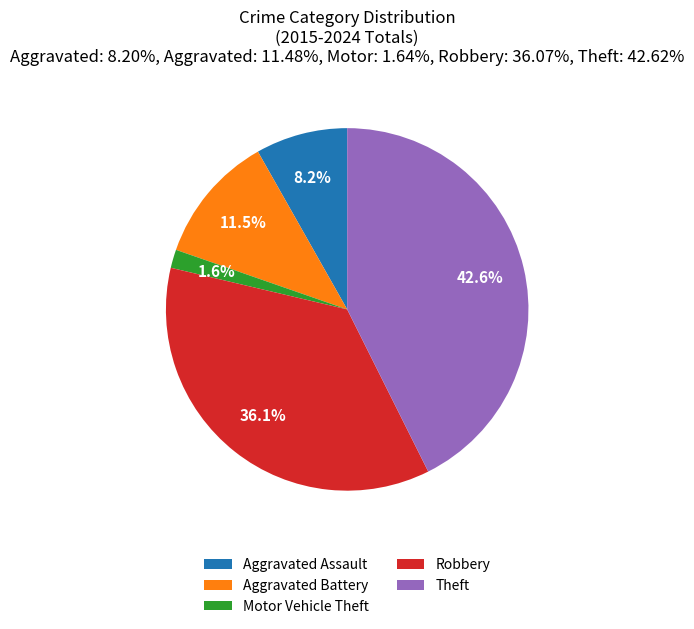

Between Motor Vehicle Theft and Aggravated Assault, which is larger?

Aggravated Assault